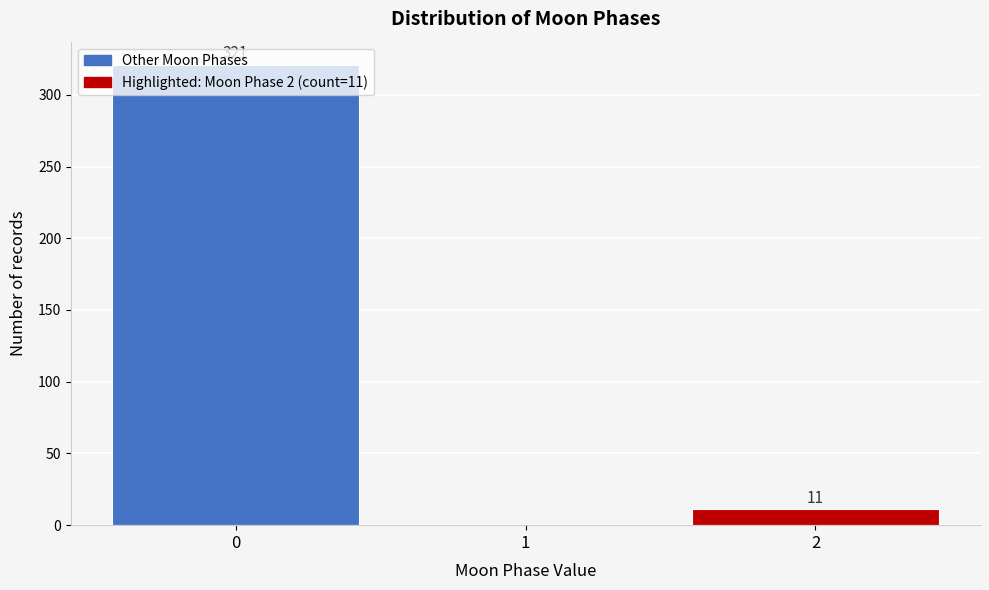

What is the sum of all values?

332